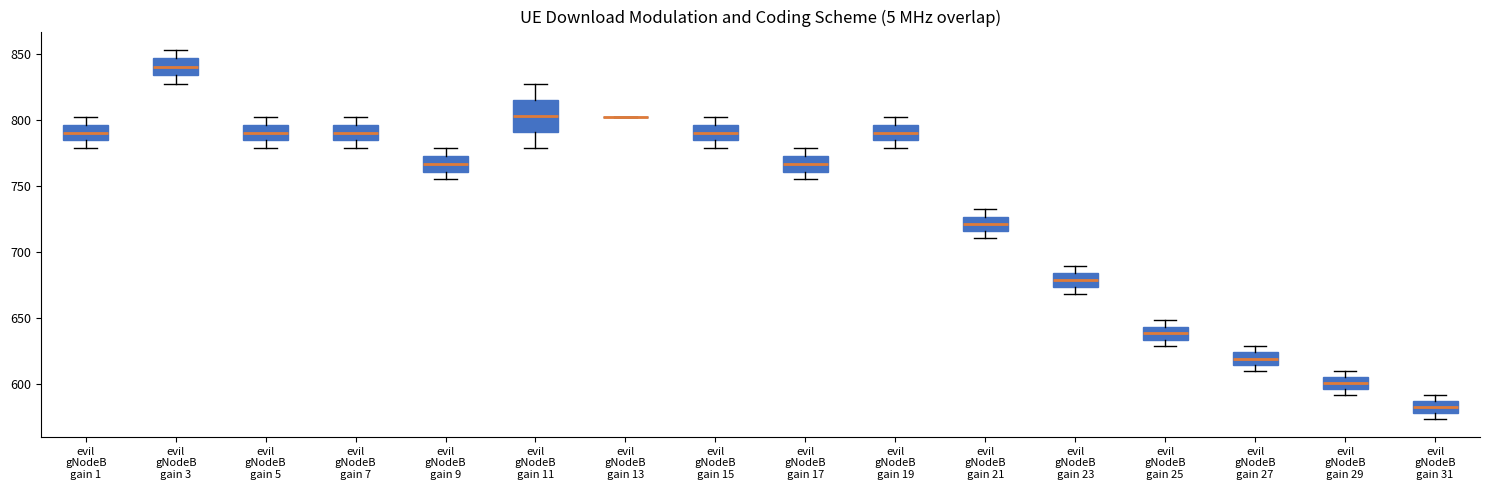

Reading left to right, transcribe this box plot: for each box, give where its median line is, the range the box spans, and where its two whiskers end, as read against the y-axis. The values are not printed on the chart, so give them approximately, as read against the axis.

evil gNodeB gain 1: median 790, box 785 to 795, whiskers 780 to 805
evil gNodeB gain 3: median 840, box 835 to 845, whiskers 825 to 855
evil gNodeB gain 5: median 790, box 785 to 795, whiskers 780 to 805
evil gNodeB gain 7: median 790, box 785 to 795, whiskers 780 to 805
evil gNodeB gain 9: median 765, box 760 to 775, whiskers 755 to 780
evil gNodeB gain 11: median 805, box 790 to 815, whiskers 780 to 825
evil gNodeB gain 13: box collapsed to a line at 805, whiskers 805 to 805
evil gNodeB gain 15: median 790, box 785 to 795, whiskers 780 to 805
evil gNodeB gain 17: median 765, box 760 to 775, whiskers 755 to 780
evil gNodeB gain 19: median 790, box 785 to 795, whiskers 780 to 805
evil gNodeB gain 21: median 720, box 715 to 725, whiskers 710 to 730
evil gNodeB gain 23: median 680, box 675 to 685, whiskers 670 to 690
evil gNodeB gain 25: median 640, box 635 to 645, whiskers 630 to 650
evil gNodeB gain 27: median 620, box 615 to 625, whiskers 610 to 630
evil gNodeB gain 29: median 600, box 595 to 605, whiskers 590 to 610
evil gNodeB gain 31: median 585 (inside the box), box 580 to 585, whiskers 575 to 590